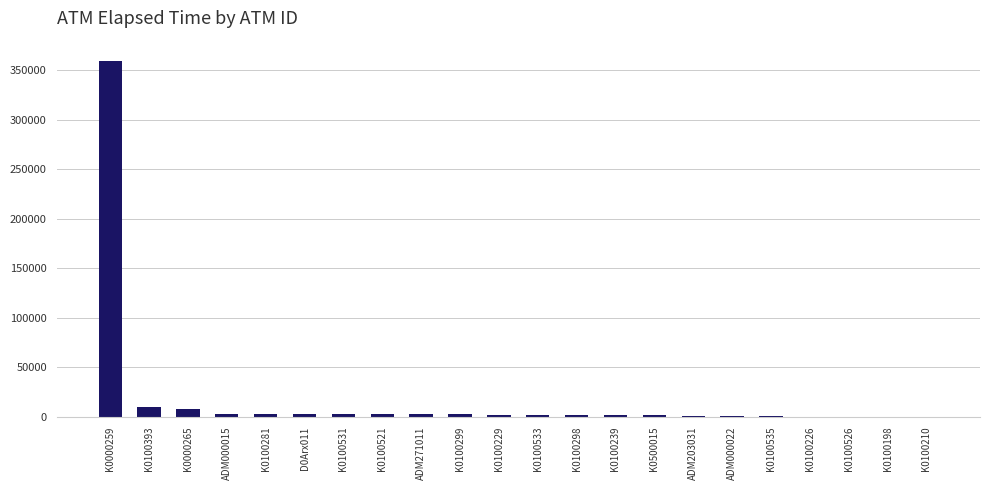

What is the greatest value displayed?

359805